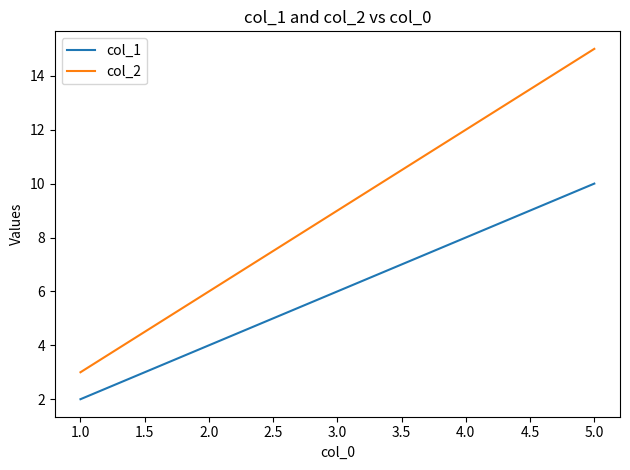

At which category is the sum across all series the highest?

5.0